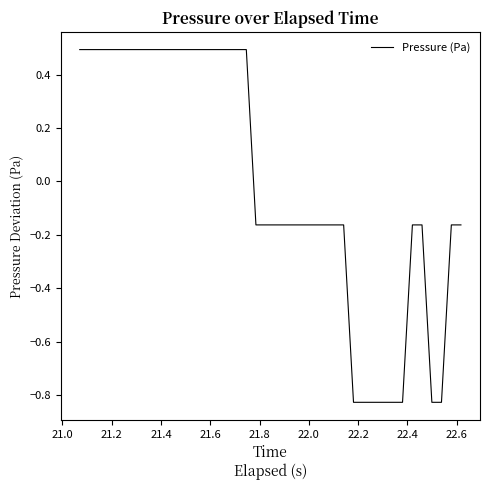

What is the difference between the maximum and minimum values?

1.3